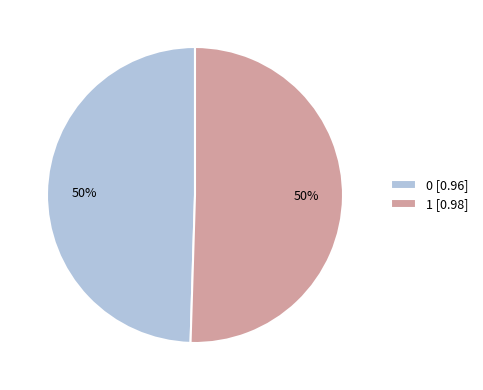

To the nearest percent, what is the combined percentage of 1 [0.98] and 0 [0.96]?

100%